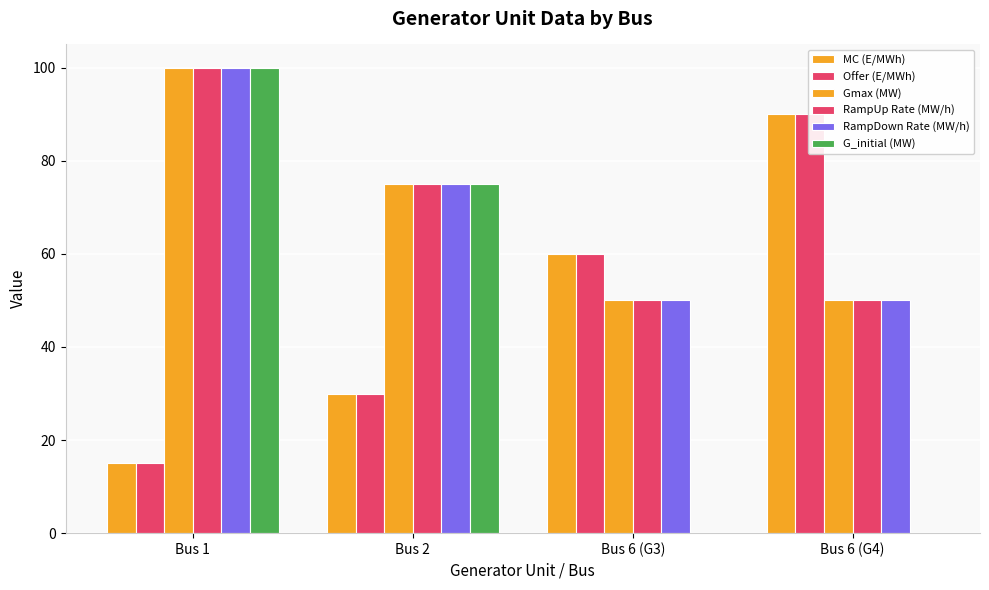

The MC (E/MWh) series shows 31 at Bus 6 (G4). True or false?

False